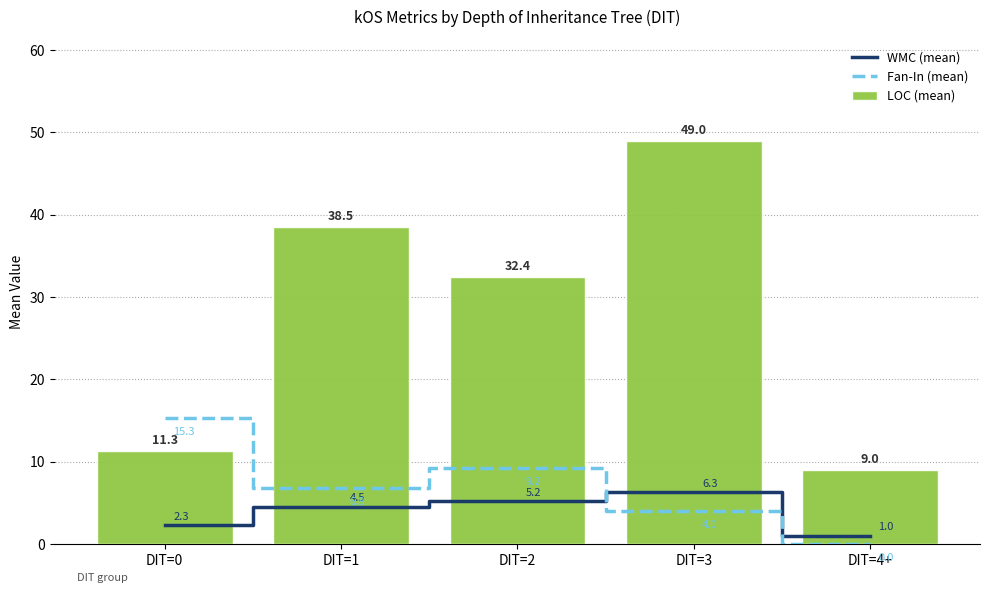

Rank the series by their maximum value, from highest to lowest.

LOC (mean), Fan-In (mean), WMC (mean)